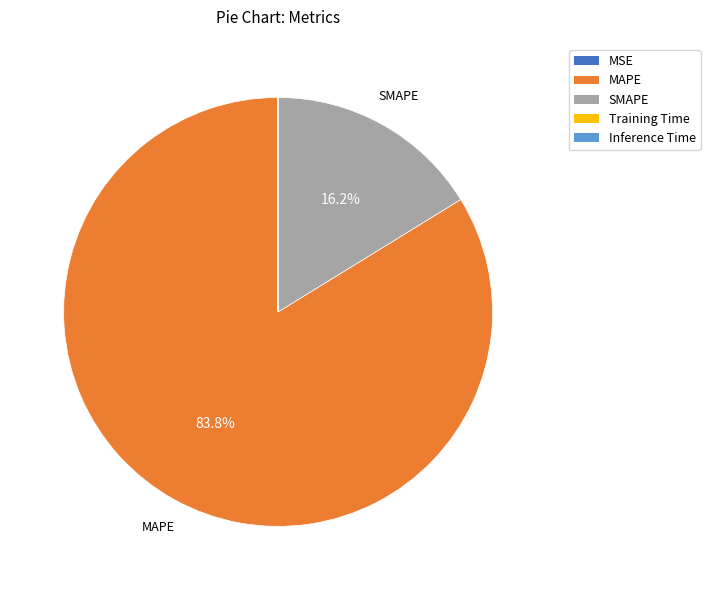

What is the largest slice in the pie chart?

MAPE